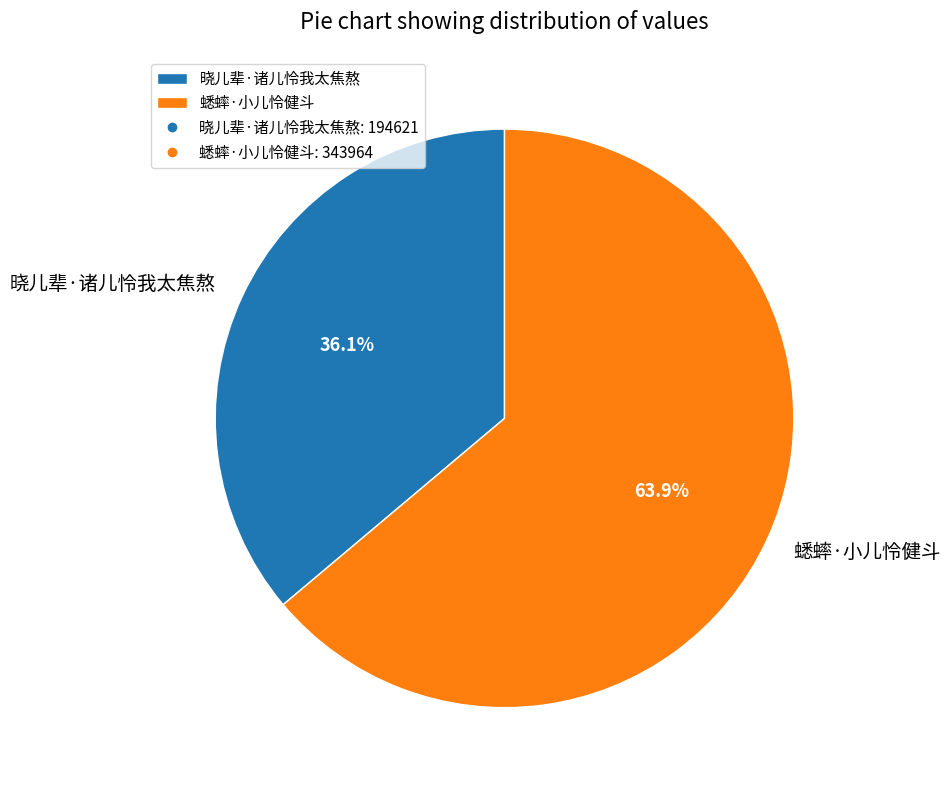

Which category has the smallest portion of the pie?

晓儿辈·诸儿怜我太焦熬